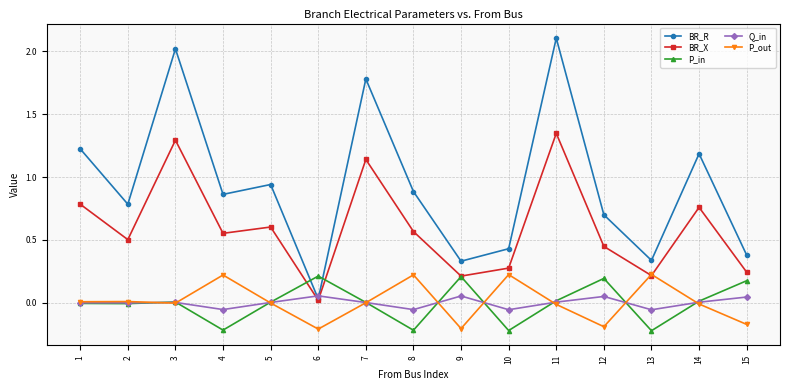

The P_in series shows -0.1 at 4. True or false?

False